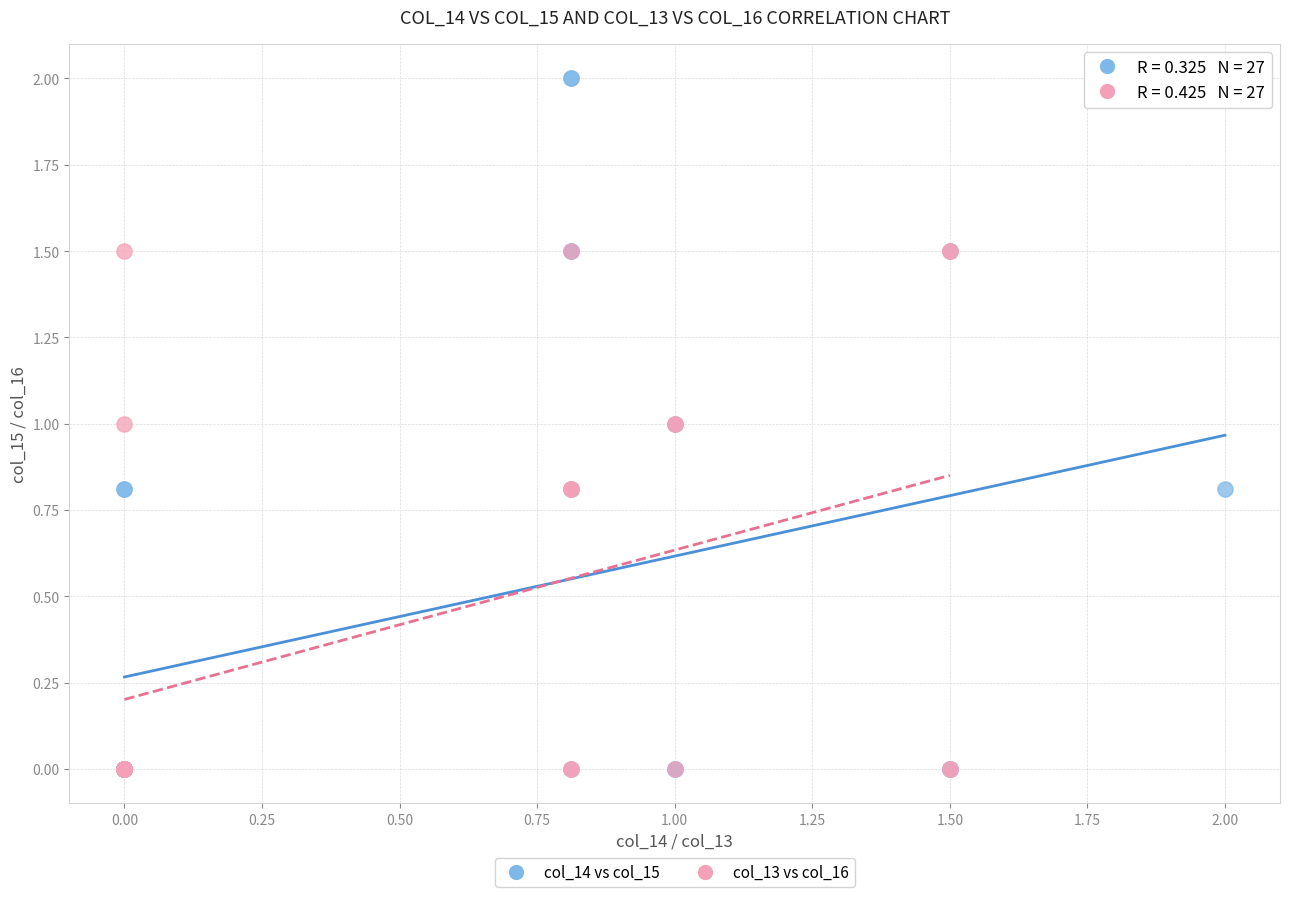

Which series contains the highest Y value?

col_14 vs col_15